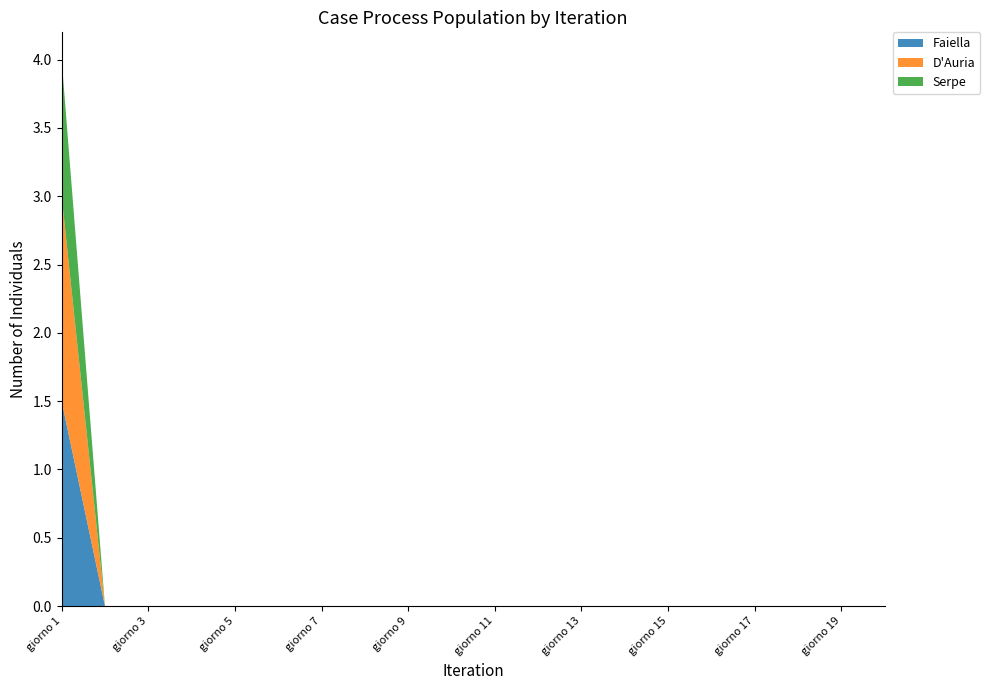

Reading left to right, transcribe all the data shown in this chart.

Faiella: giorno 1=1.5	giorno 2=0.0	giorno 3=0.0	giorno4=0.0	giorno 5=0.0	giorno 6=0.0	giorno 7=0.0	giorno 8=0.0	giorno 9=0.0	giorno 10=0.0	giorno 11=0.0	giorno 12=0.0	giorno 13=0.0	giorno 14=0.0	giorno 15=0.0	giorno 16=0.0	giorno 17=0.0	giorno 18=0.0	giorno 19=0.0	giorno 20=0.0
D'Auria: giorno 1=1.5	giorno 2=0.0	giorno 3=0.0	giorno4=0.0	giorno 5=0.0	giorno 6=0.0	giorno 7=0.0	giorno 8=0.0	giorno 9=0.0	giorno 10=0.0	giorno 11=0.0	giorno 12=0.0	giorno 13=0.0	giorno 14=0.0	giorno 15=0.0	giorno 16=0.0	giorno 17=0.0	giorno 18=0.0	giorno 19=0.0	giorno 20=0.0
Serpe: giorno 1=1.0	giorno 2=0.0	giorno 3=0.0	giorno4=0.0	giorno 5=0.0	giorno 6=0.0	giorno 7=0.0	giorno 8=0.0	giorno 9=0.0	giorno 10=0.0	giorno 11=0.0	giorno 12=0.0	giorno 13=0.0	giorno 14=0.0	giorno 15=0.0	giorno 16=0.0	giorno 17=0.0	giorno 18=0.0	giorno 19=0.0	giorno 20=0.0